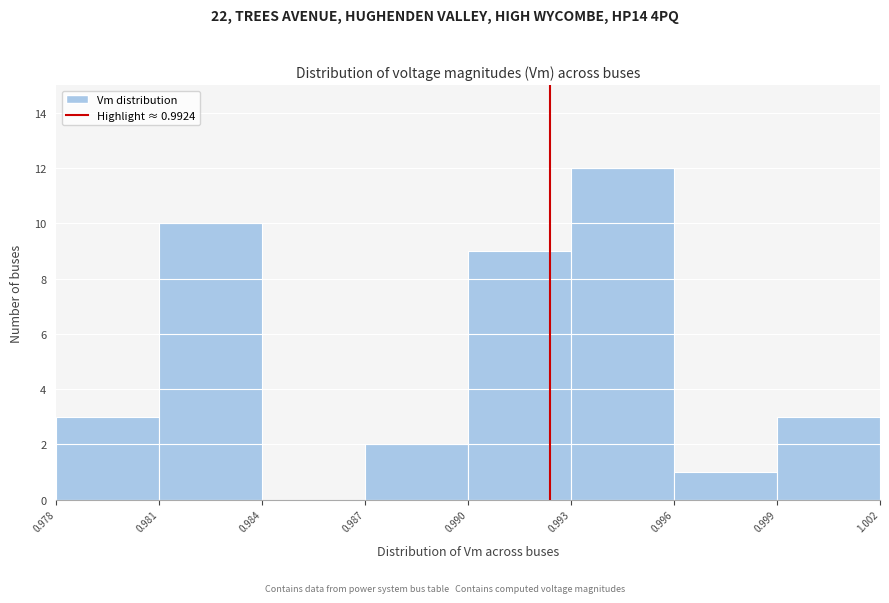

Which range on the x-axis has the tallest bar?

0.993 to 0.996